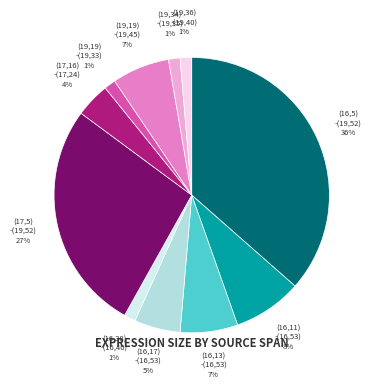

To the nearest percent, what is the average slice percentage?

9%